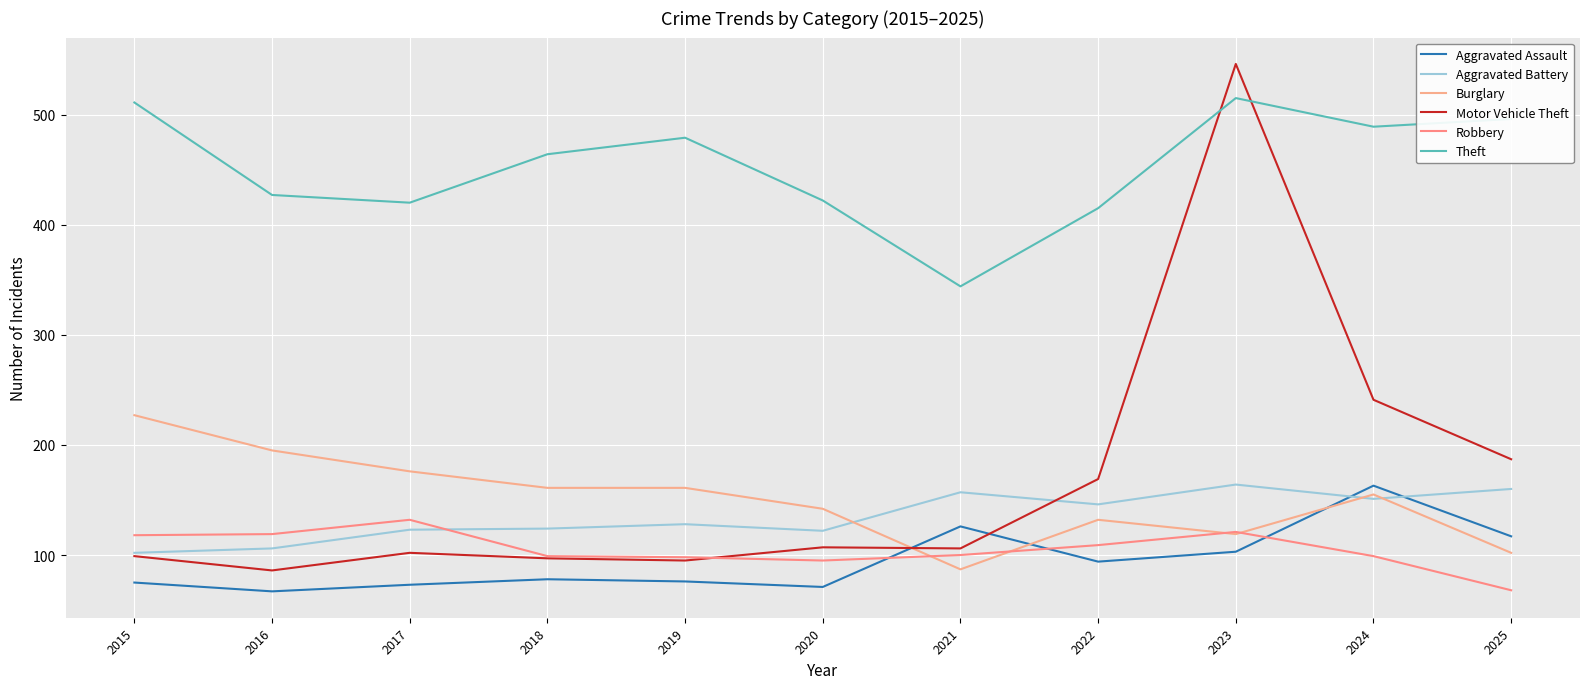

Between 2015 and 2019, which series saw the biggest shift?

Burglary